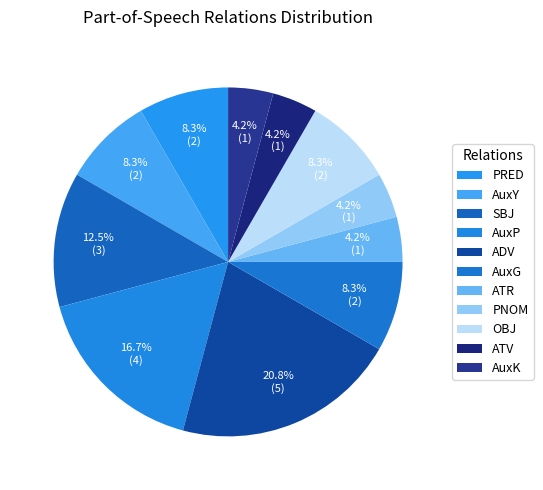

Is it true that AuxY is 8% of the pie?

True